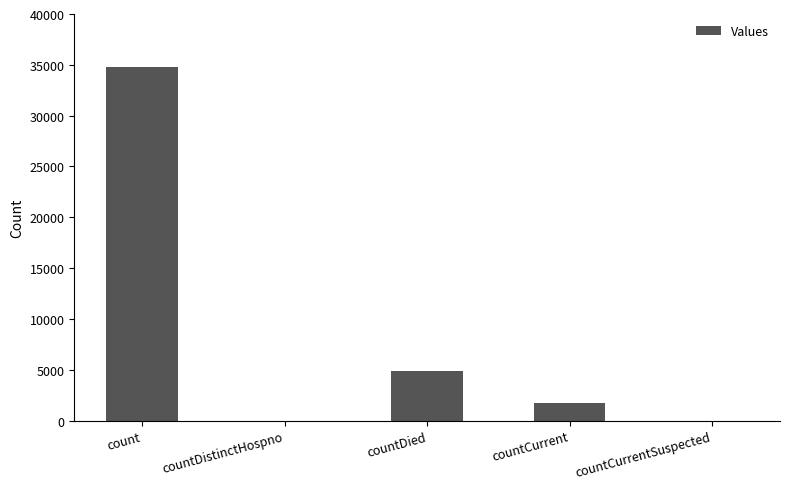

The value at countDistinctHospno is 0. True or false?

True